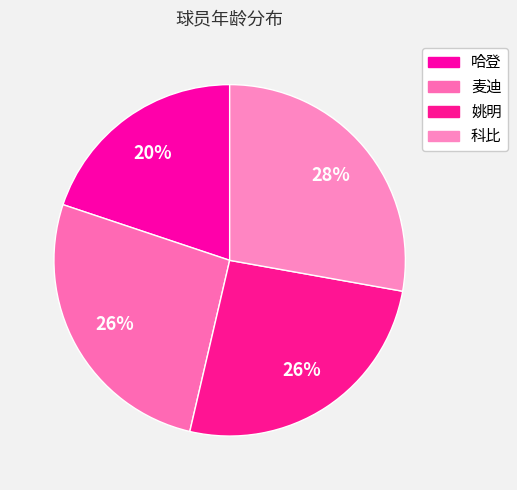

To the nearest percent, what is the difference between the largest and smallest slice percentages?

8%